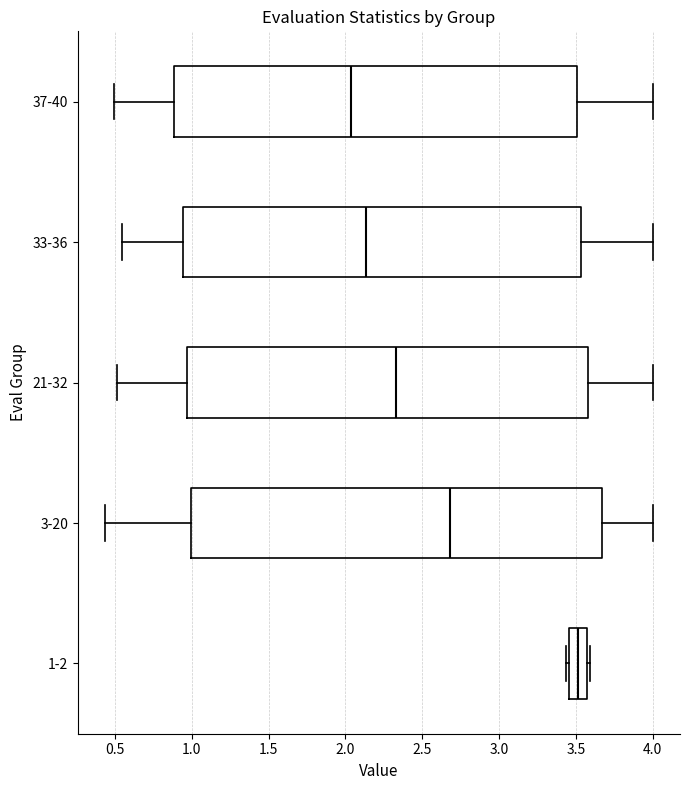

Where does the right whisker of the box for 37-40 end on the x-axis? The values are not printed on the chart, so give them approximately, as read against the axis.

4.00